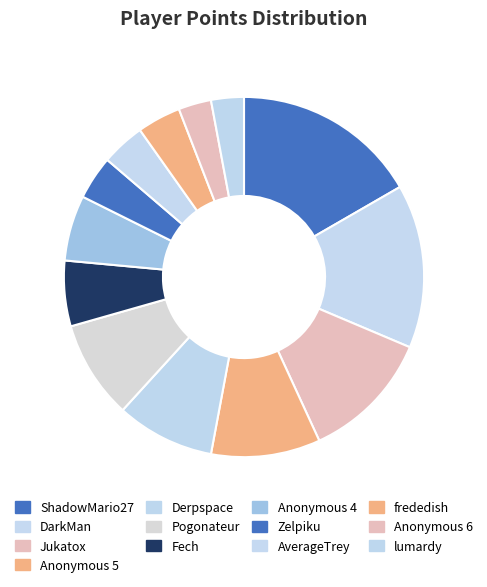

Count the number of slices in the pie.

13